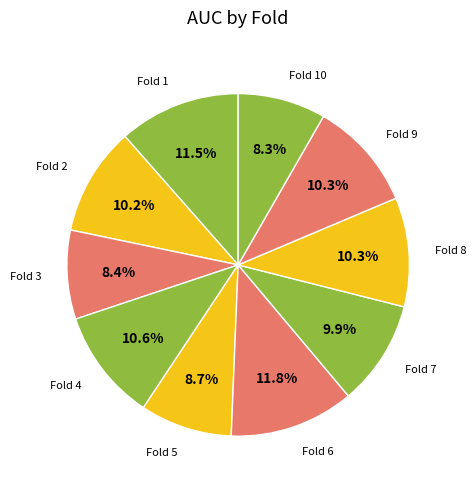

Count the number of slices in the pie.

10